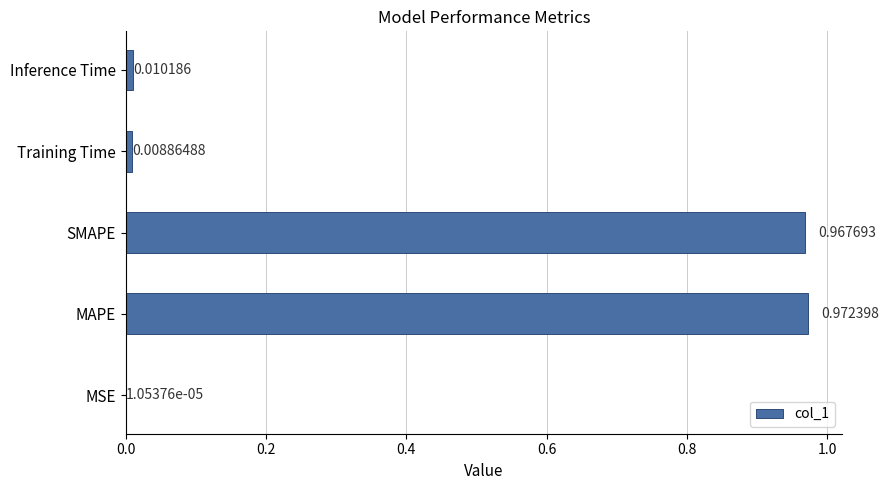

At which category does the chart reach its peak across all series?

MAPE